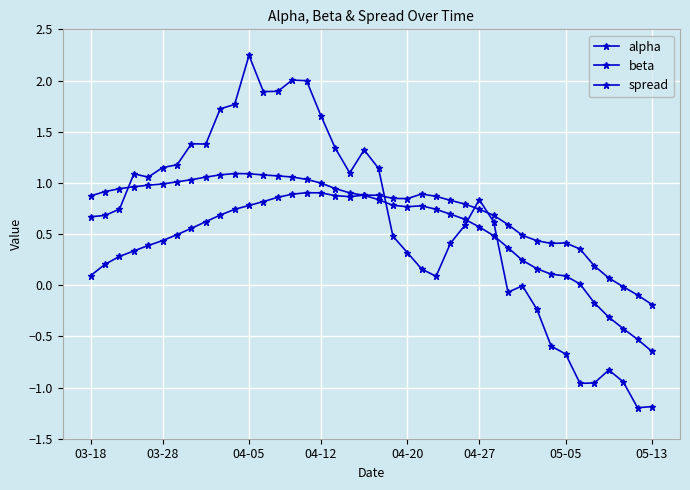

Where is the first local minimum for spread?

04-20